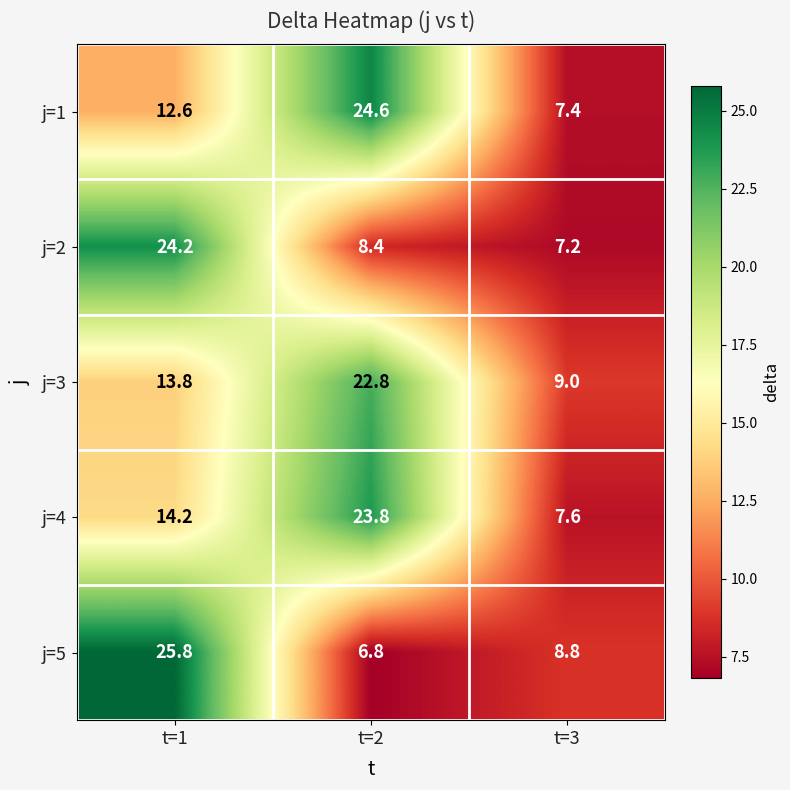

True or false: j=1 has a value of 2.7 at t=3.

False